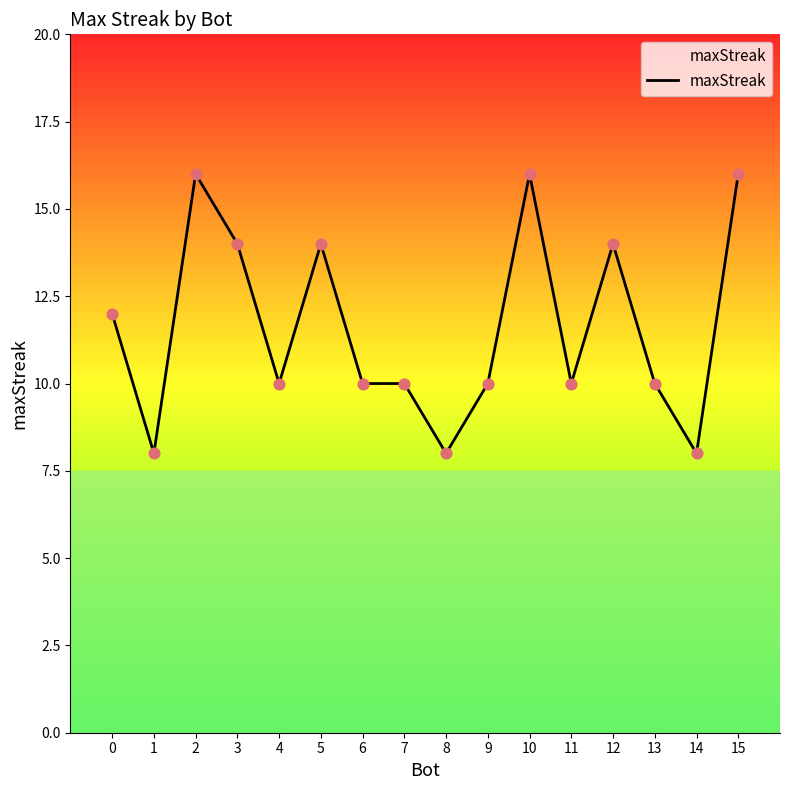

What is the change in value from 0 to 14?

-4